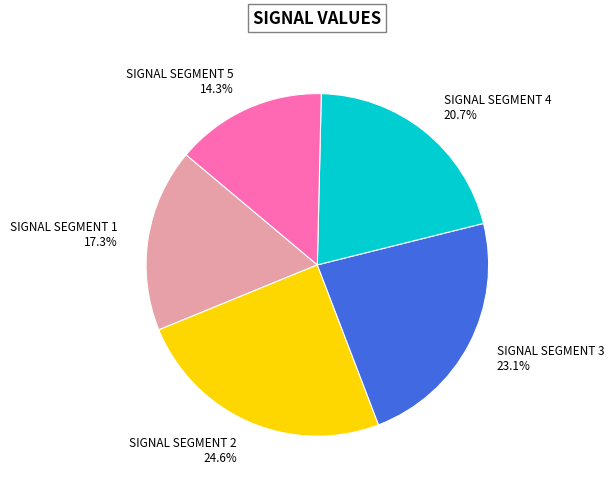

How many segments does this pie chart have?

5